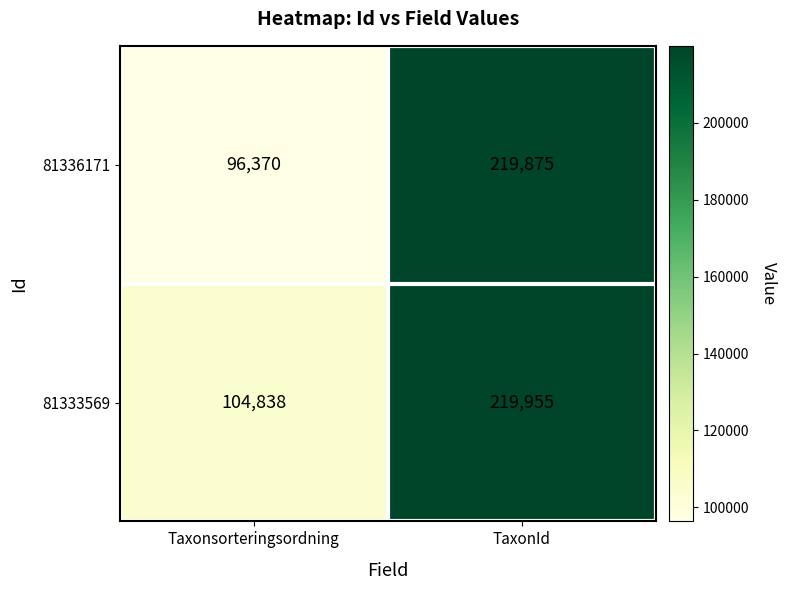

At Taxonsorteringsordning, list the series in order from largest to smallest.

81333569, 81336171